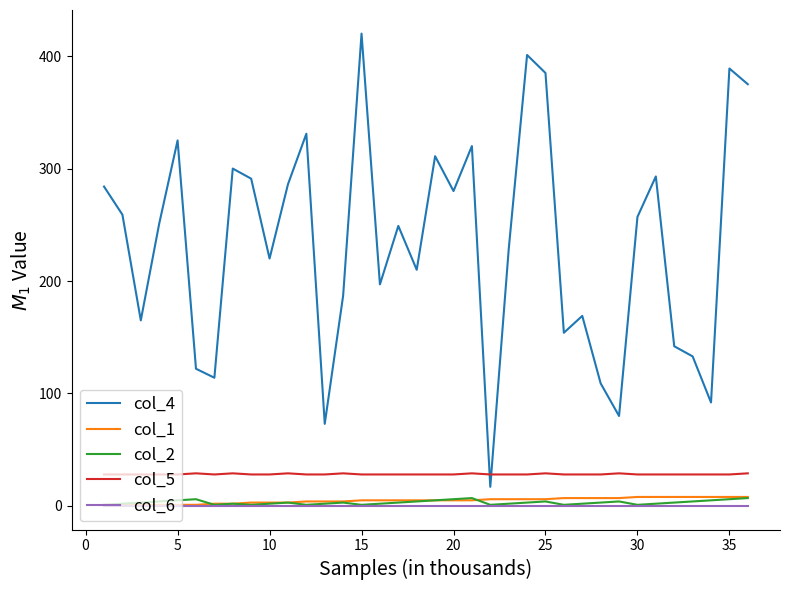

How many series are shown in this chart?

5